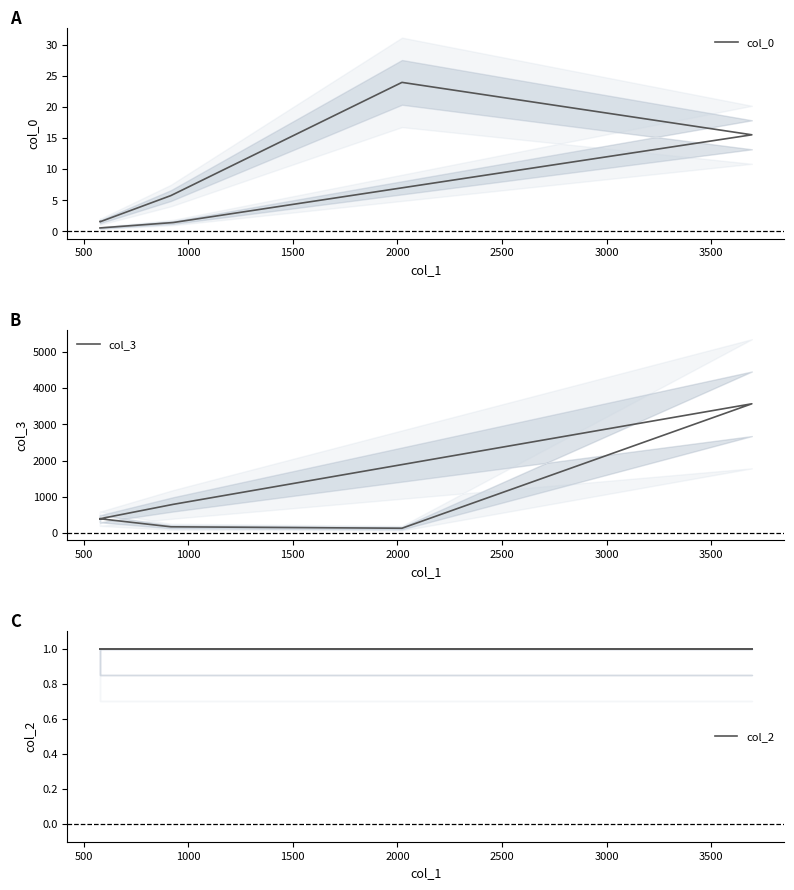

Is the value of col_3 at 1500 greater than the value of col_0 at 2000?

Yes